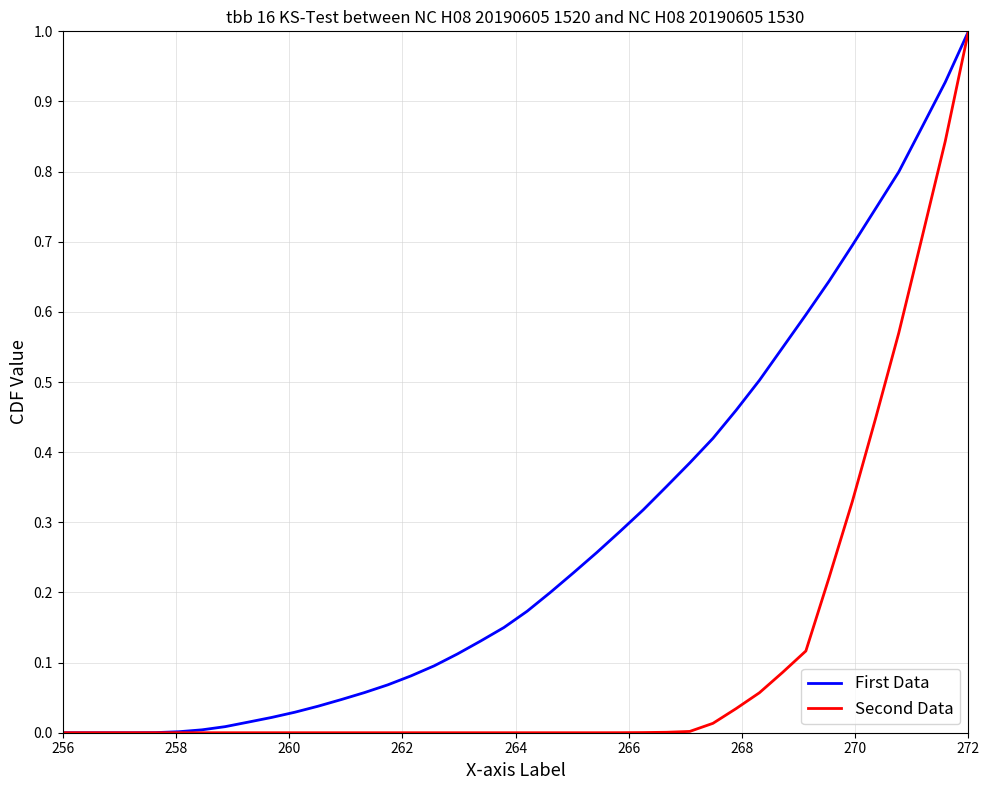

What is the greatest value displayed?

1.0